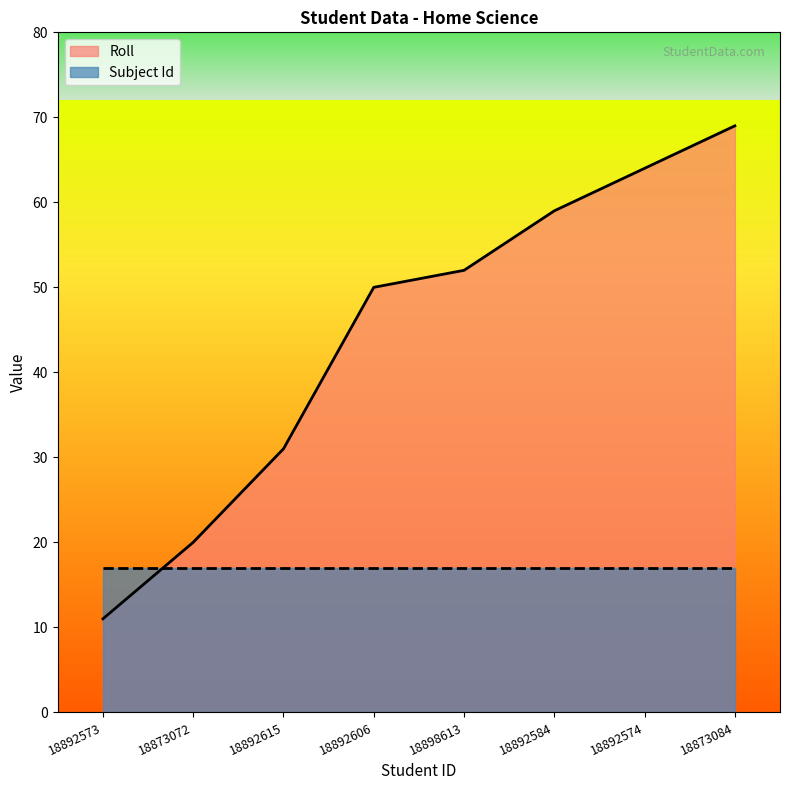

What is the label of the 4th point from the right?

18898613